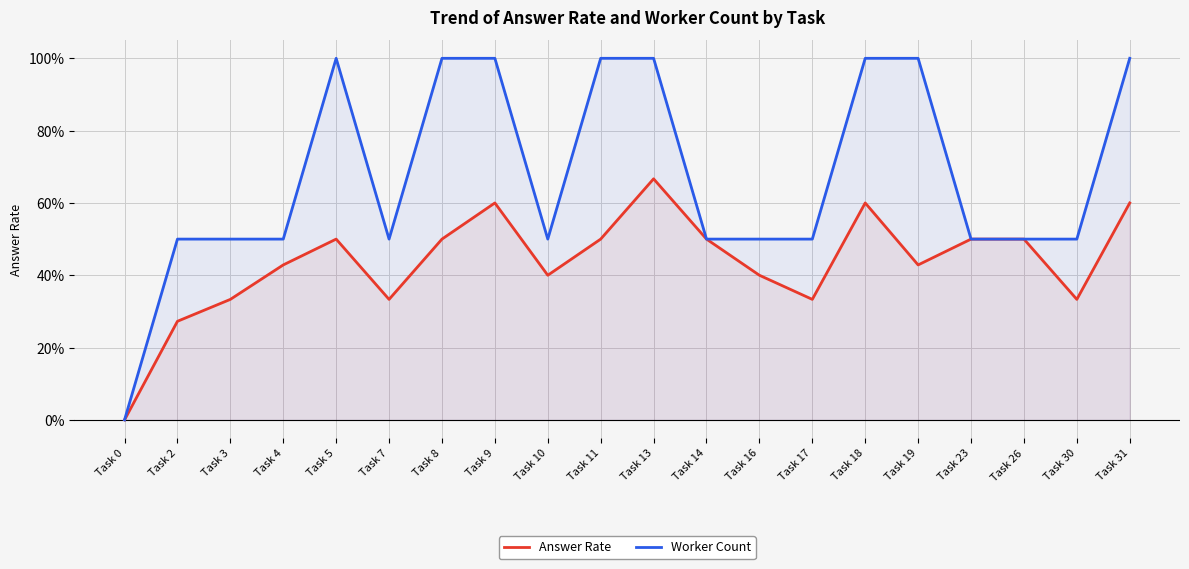

How many values in the Worker Count series exceed 0?

19